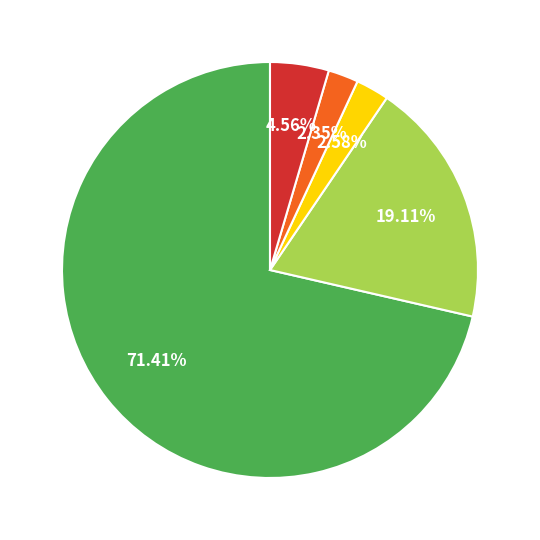

Is there any slice that represents more than half of the pie?

Yes